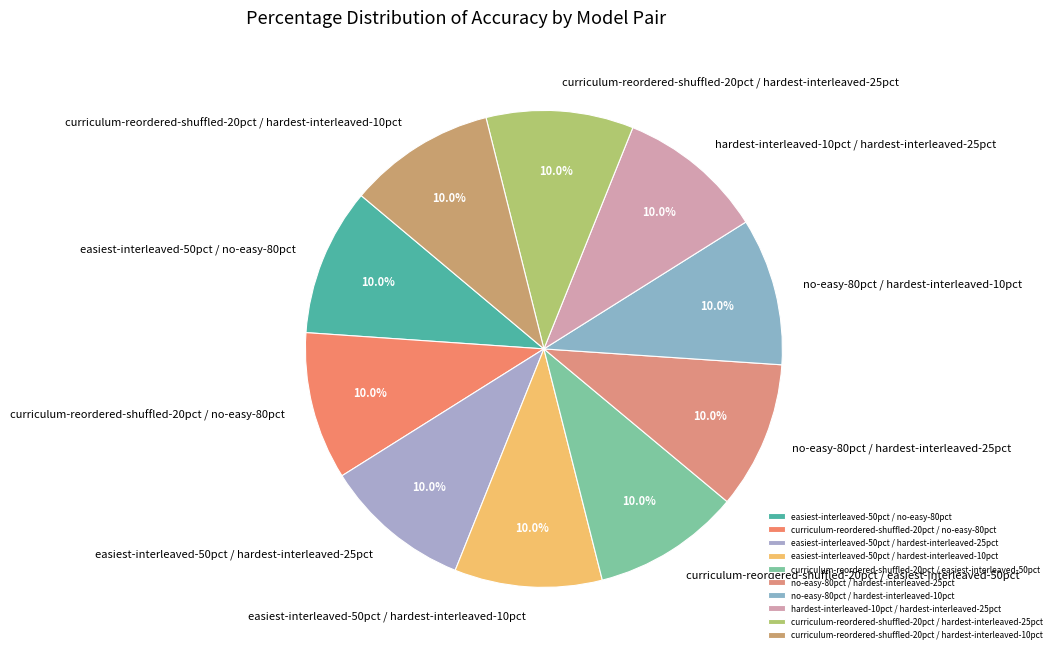

To the nearest percent, what portion does no-easy-80pct / hardest-interleaved-25pct represent?

10%